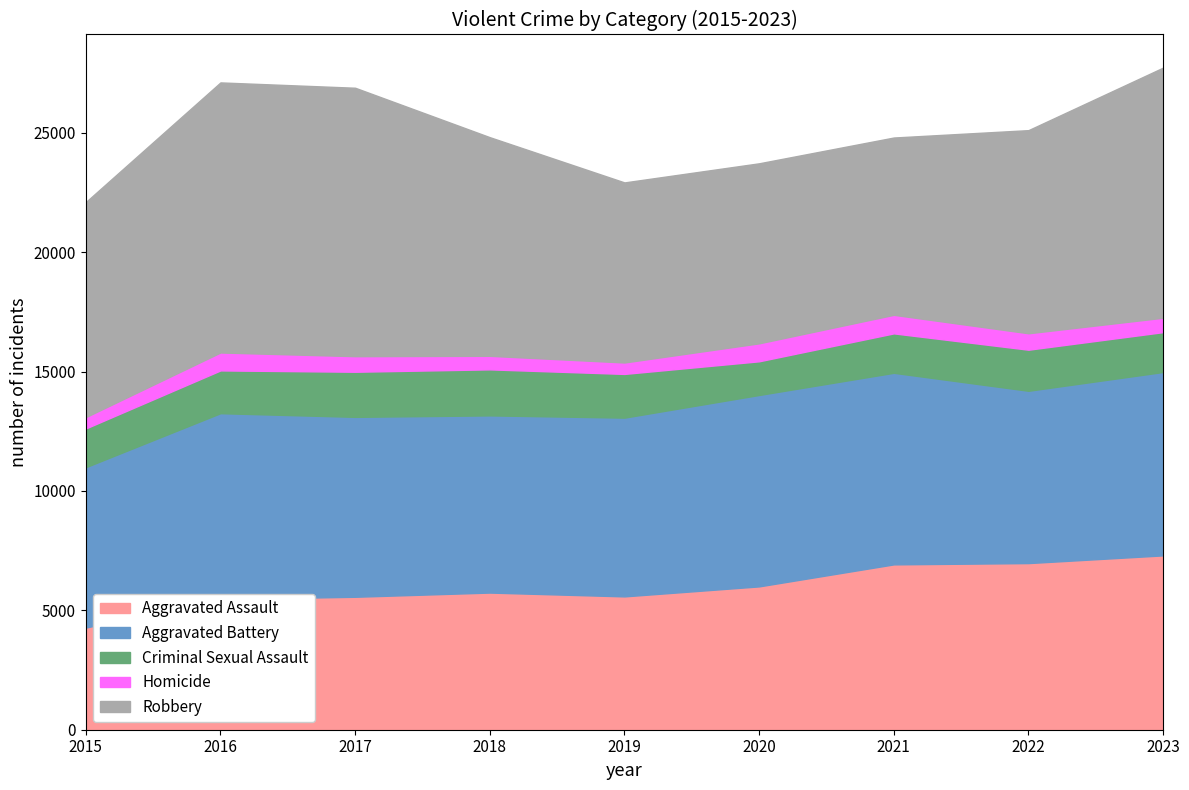

True or false: Aggravated Assault and Robbery cross at least once.

False